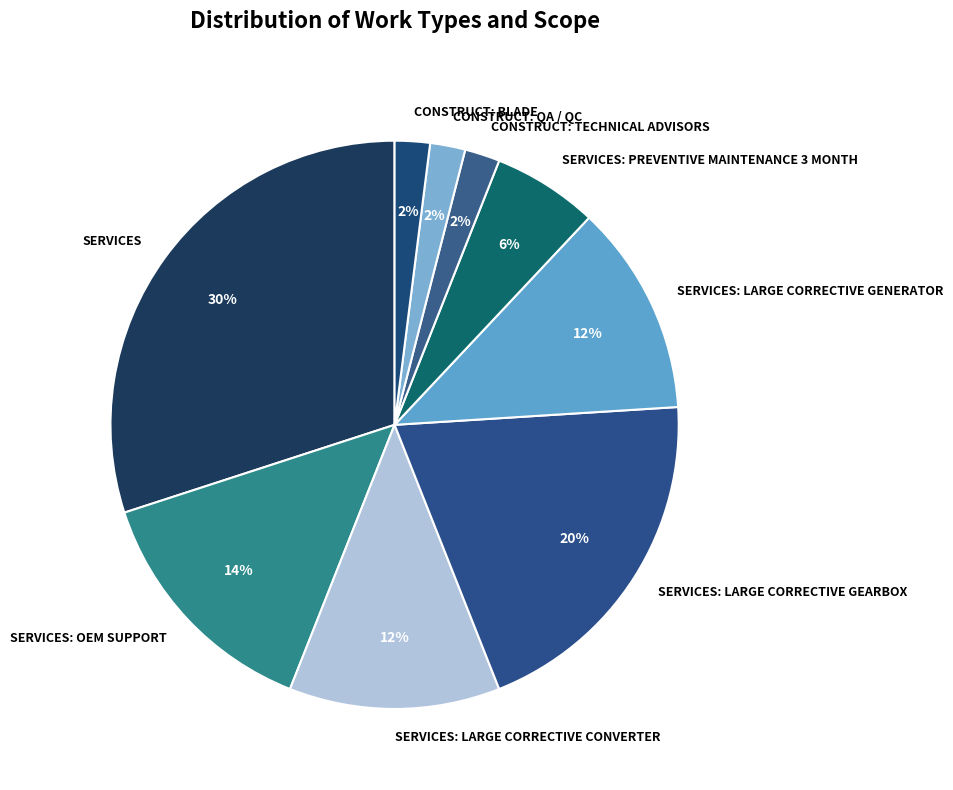

What is the largest slice in the pie chart?

SERVICES